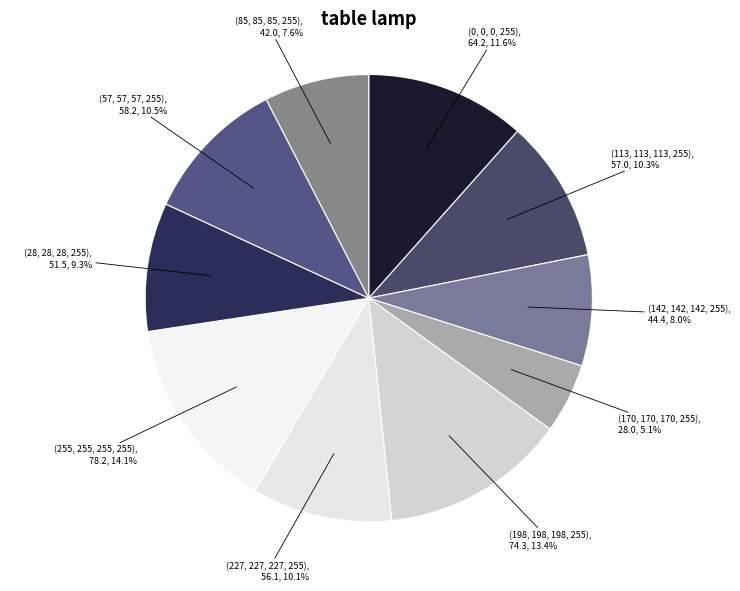

Does any single category account for the majority?

No